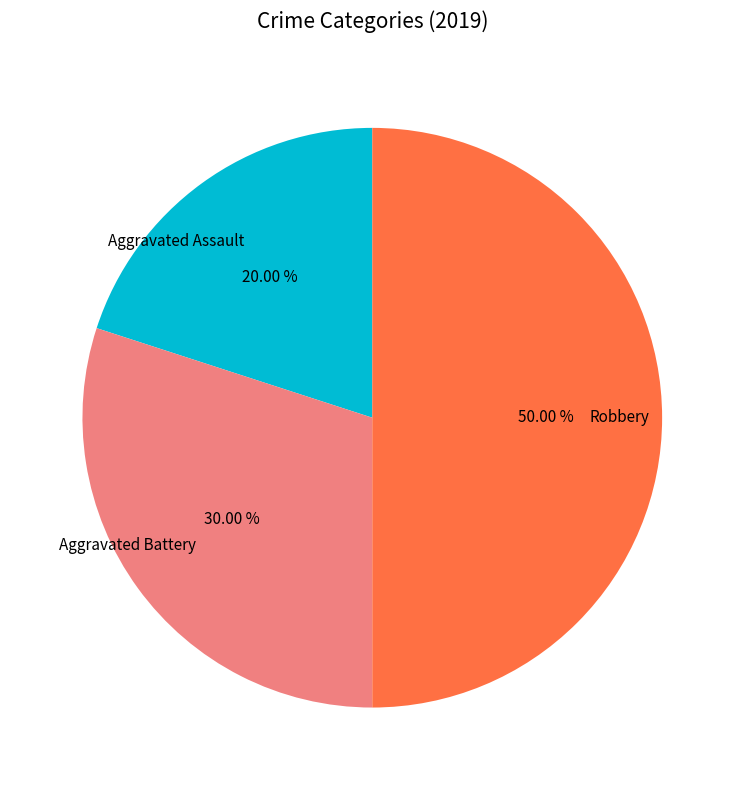

To the nearest percent, what is the difference between the largest and smallest slice percentages?

30%